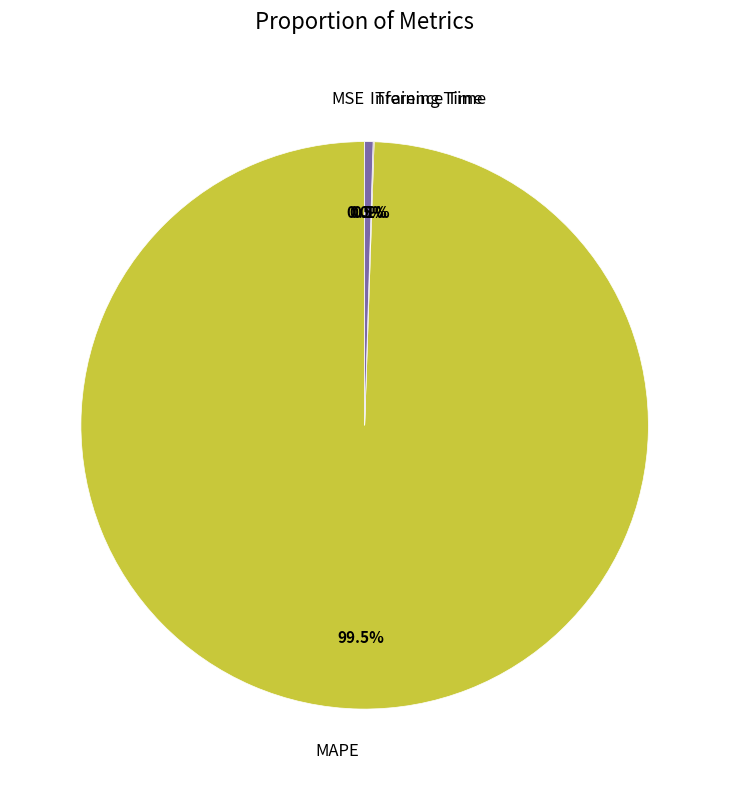

Which category has the biggest portion of the pie?

MAPE